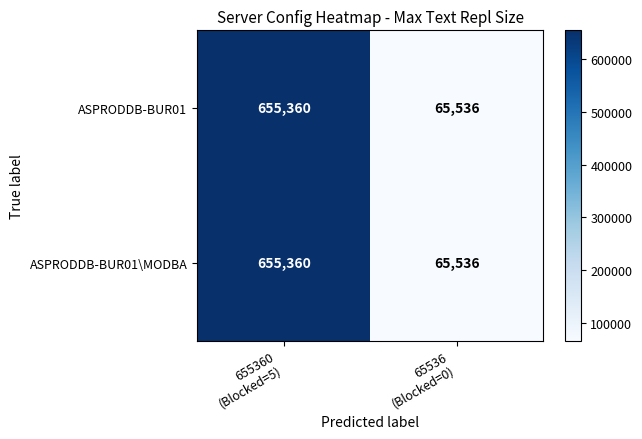

At which category is the sum across all series the highest?

655360
(Blocked=5)